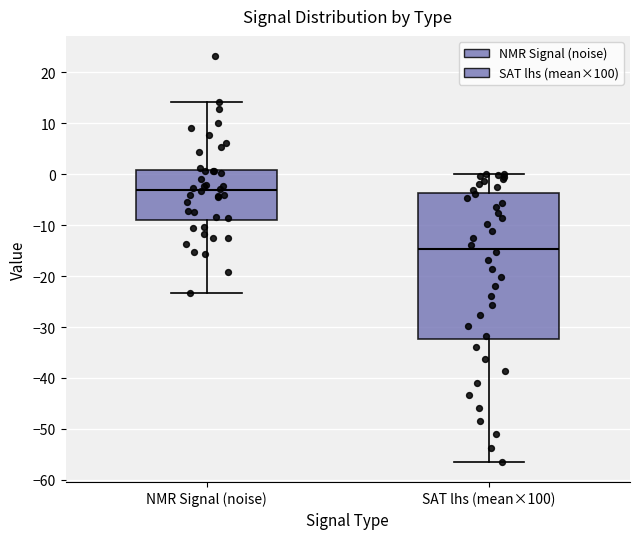

Where does the upper whisker of the box for SAT lhs (mean×100) end on the y-axis? The values are not printed on the chart, so give them approximately, as read against the axis.

0